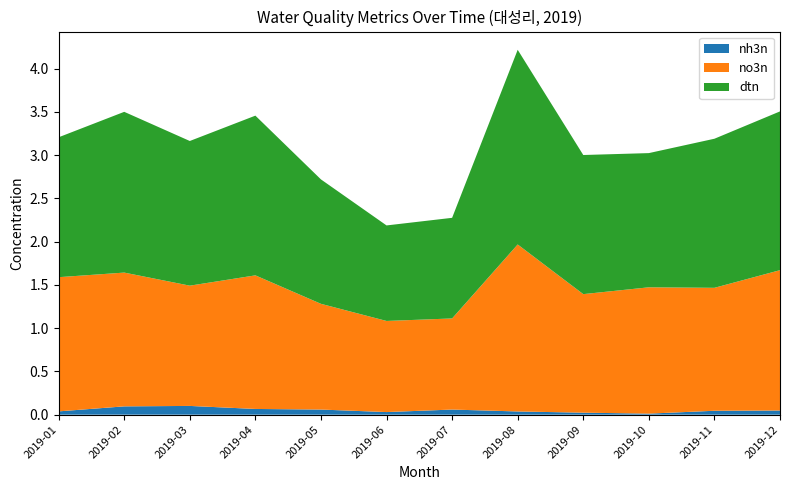

Reading right to left, extract all data points from this chart.

nh3n: 0.0	0.0	0.0	0.0	0.0	0.1	0.0	0.1	0.1	0.1	0.1	0.0
no3n: 1.6	1.4	1.5	1.4	1.9	1.1	1.1	1.2	1.5	1.4	1.5	1.6
dtn: 1.8	1.7	1.6	1.6	2.2	1.2	1.1	1.4	1.8	1.7	1.9	1.6